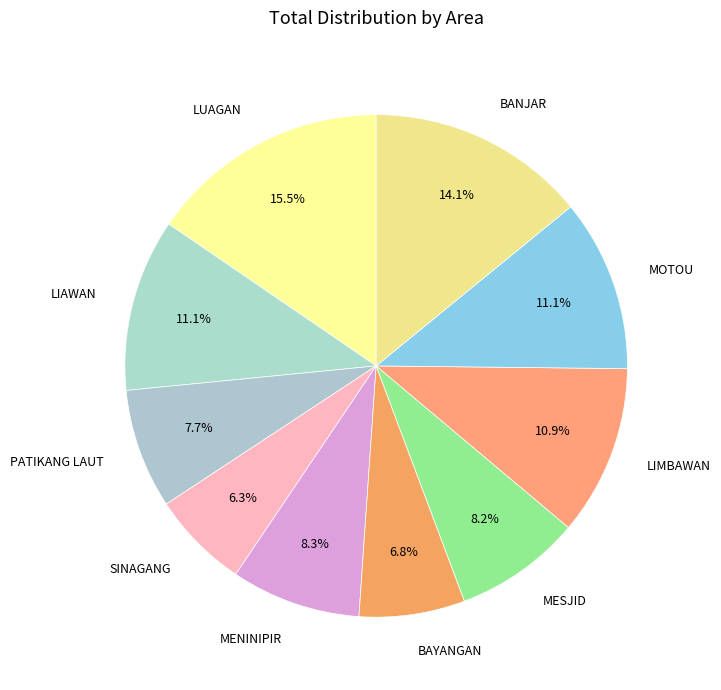

Which slice is the largest?

LUAGAN